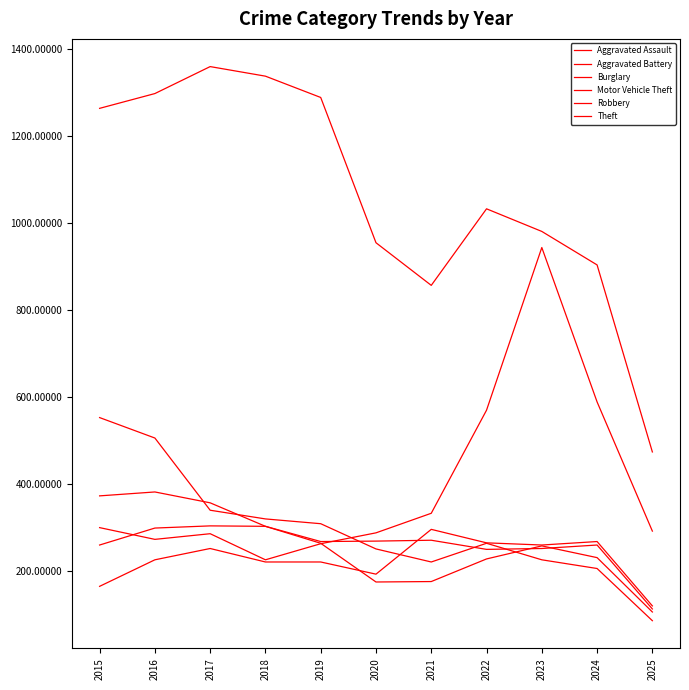

Is this an area chart (filled region under the line)?

No